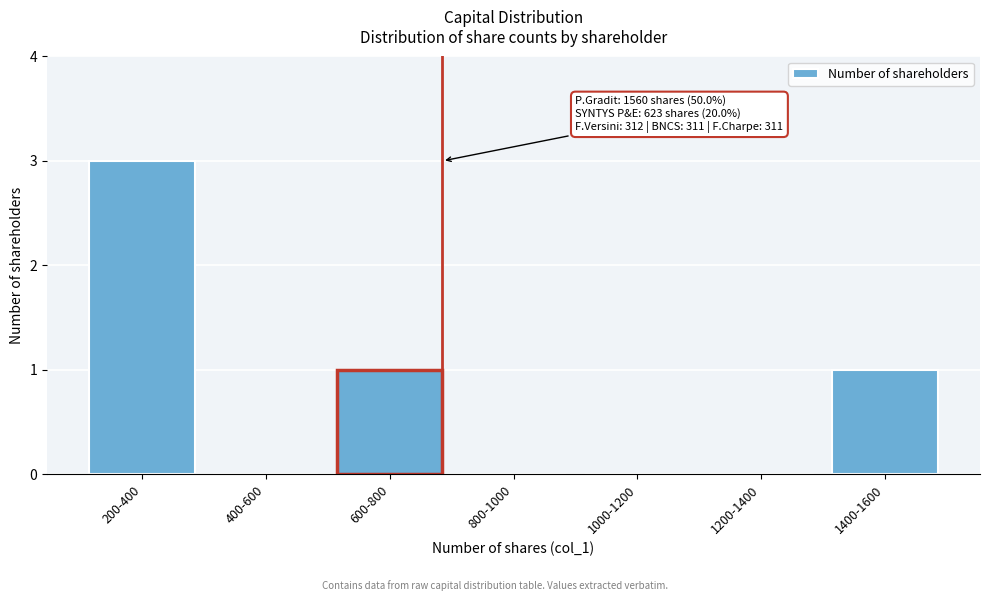

Reading left to right, extract all data points from this chart.

200-400=3	400-600=0	600-800=1	800-1000=0	1000-1200=0	1200-1400=0	1400-1600=1